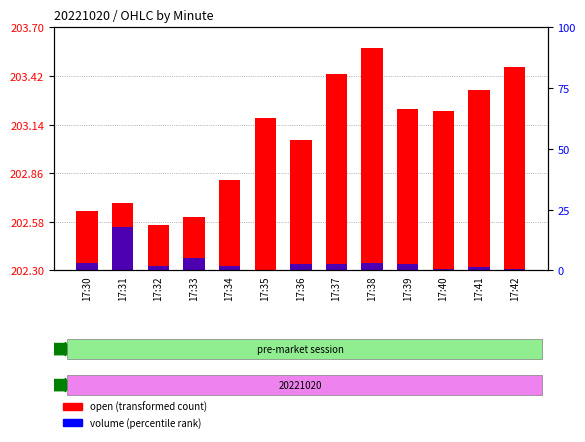

Rank the categories by volume (percentile rank) value from lowest to highest.

17:35, 17:40, 17:42, 17:41, 17:32, 17:34, 17:36, 17:37, 17:39, 17:30, 17:38, 17:33, 17:31